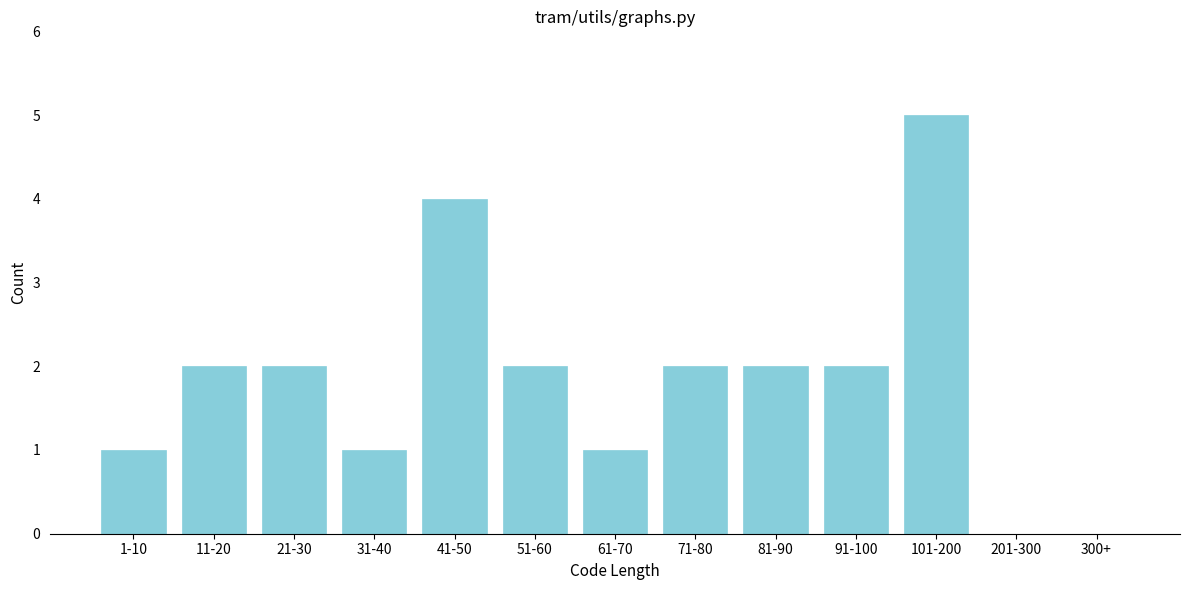

Reading left to right, transcribe all the data shown in this chart.

1-10=1	11-20=2	21-30=2	31-40=1	41-50=4	51-60=2	61-70=1	71-80=2	81-90=2	91-100=2	101-200=5	201-300=0	300+=0